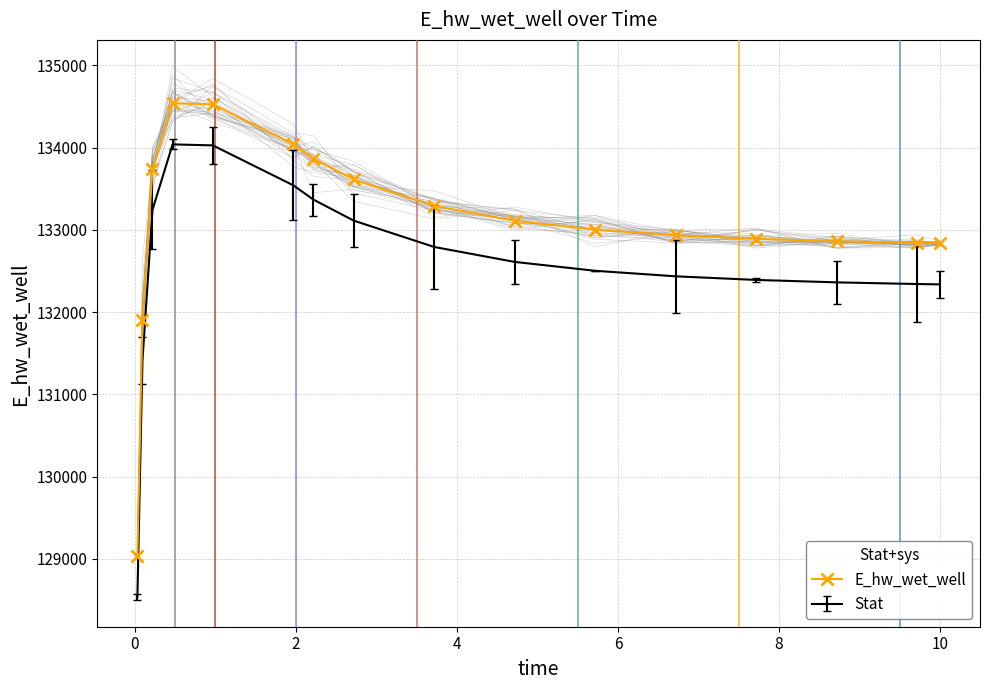

How many values exceed 133109?

8